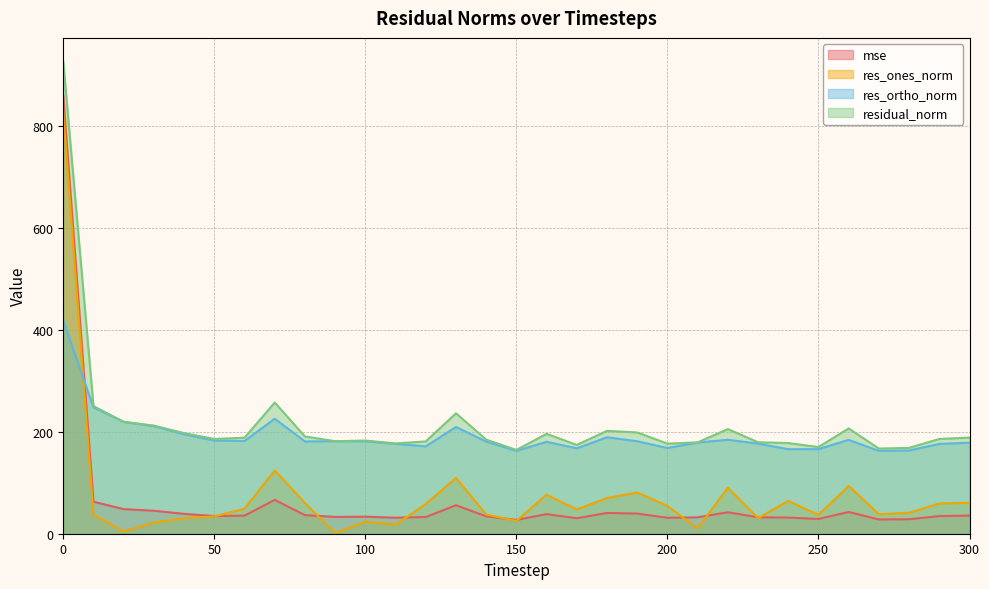

How many data points in mse are above 34?

18